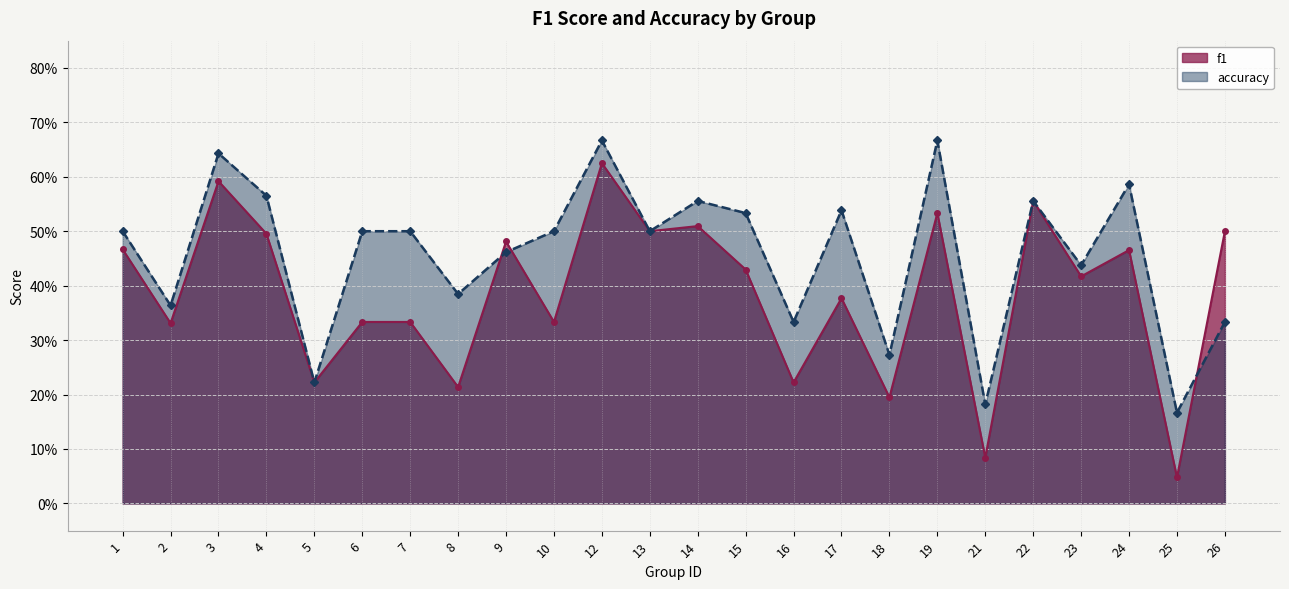

Which series changed the most between 1 and 12?

accuracy